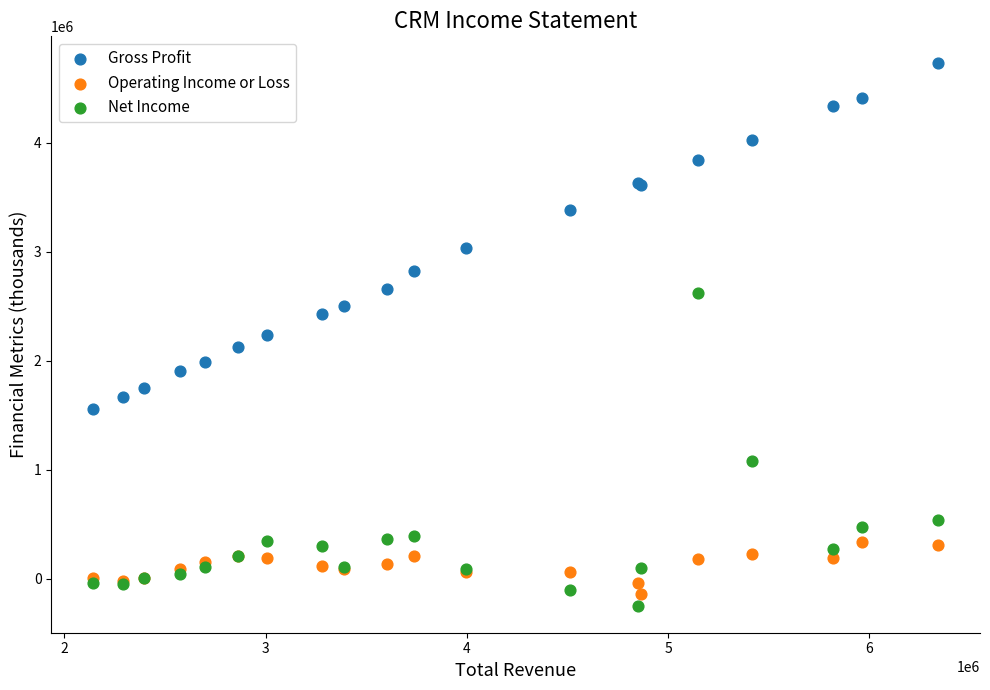

Which series reaches the minimum Y coordinate?

Net Income